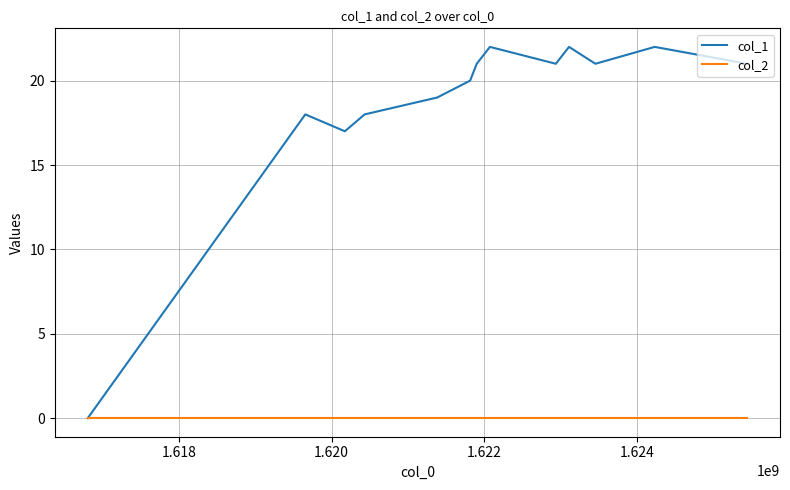

Which series has the largest total across all categories?

col_1